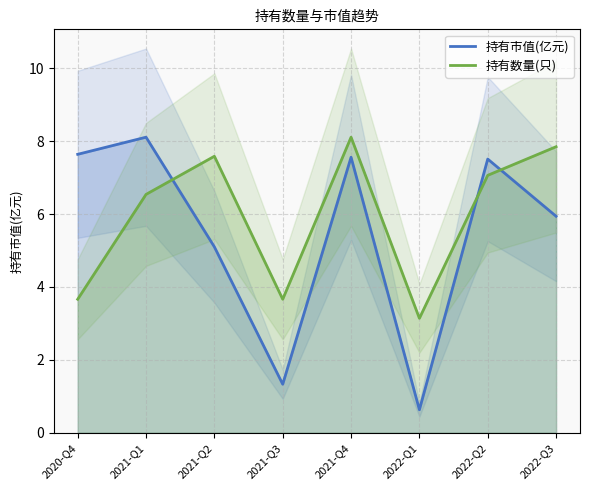

Rank the series at 2022-Q2 from highest to lowest value.

持有市值(亿元), 持有数量(只)